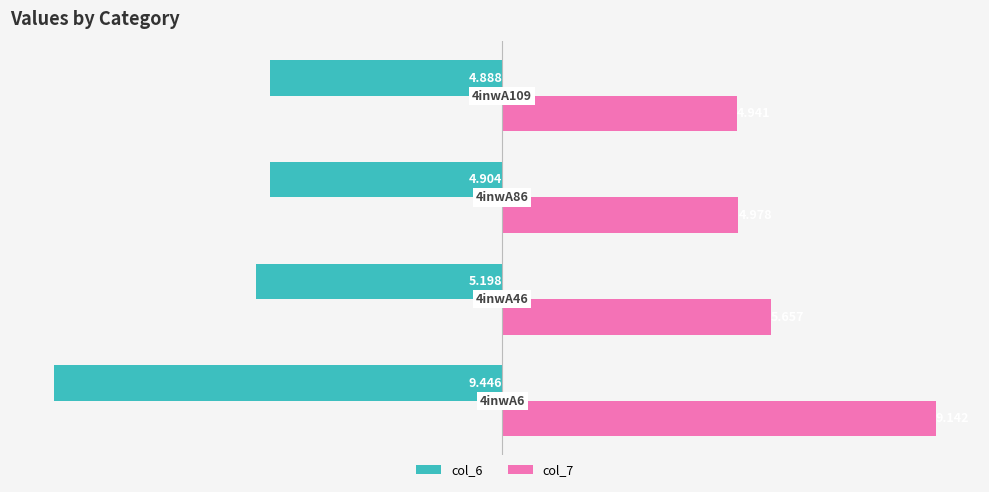

Reading left to right, what are all the values shown in this chart?

col_6: -9.4	-5.2	-4.9	-4.9
col_7: 9.1	5.7	5.0	4.9